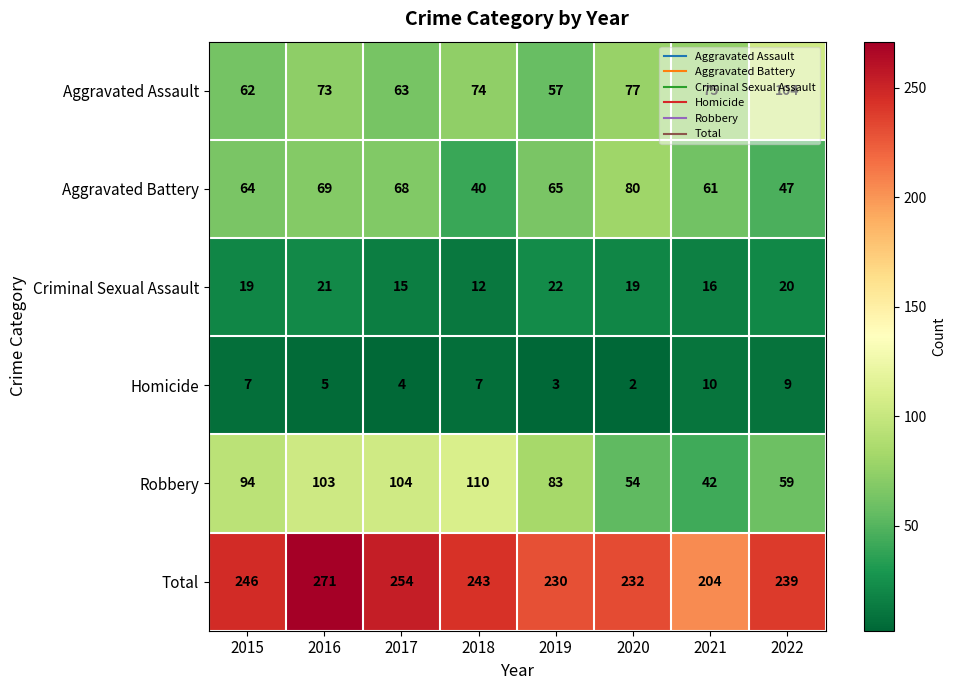

Between 2017 and 2021, which series saw the biggest shift?

Robbery